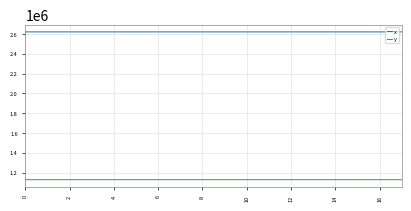

List the series in order of their peak value, highest first.

x, y